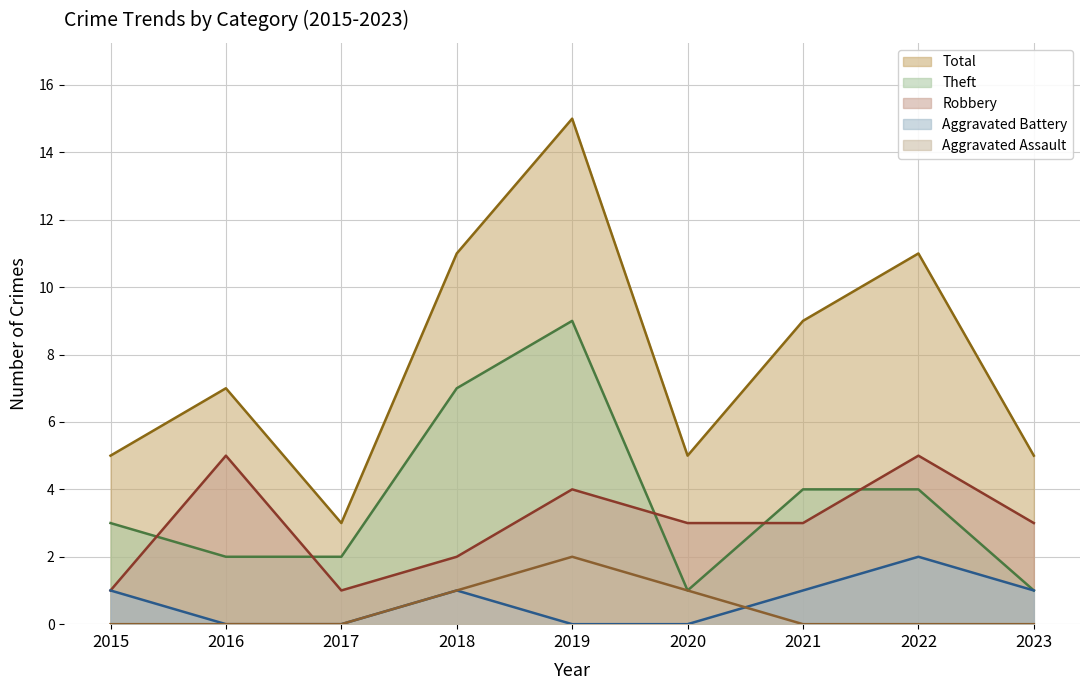

Rank the categories by Total value from highest to lowest.

2019, 2018, 2022, 2021, 2016, 2015, 2020, 2023, 2017